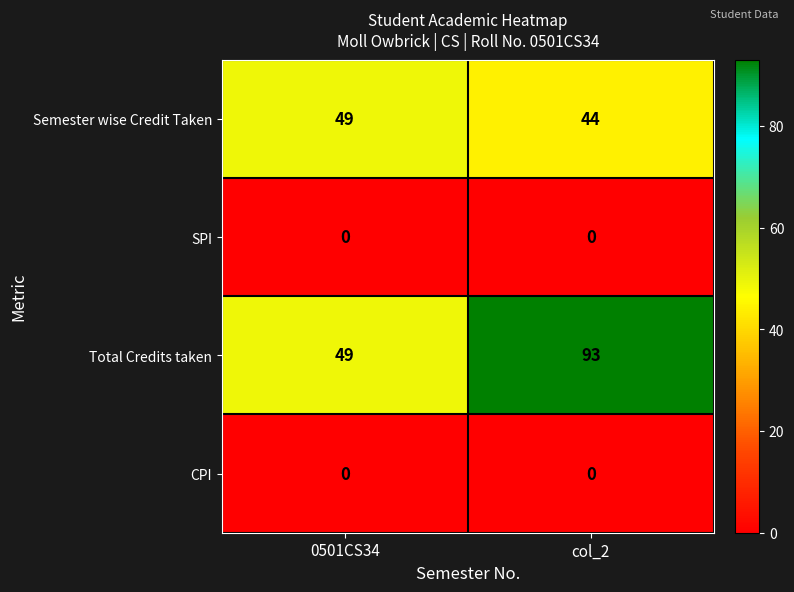

Which series has the widest spread of values?

Total Credits taken